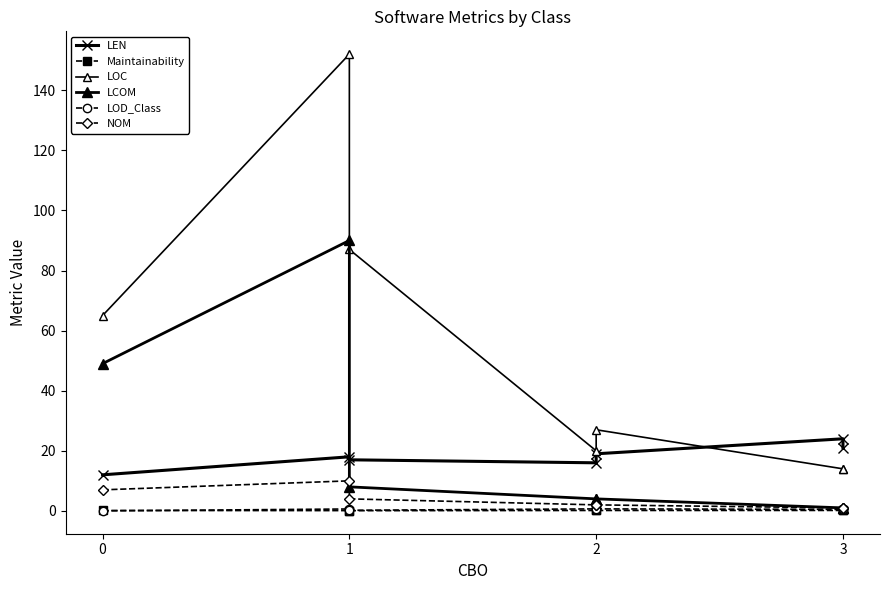

Which label corresponds to the largest value in the chart?

1